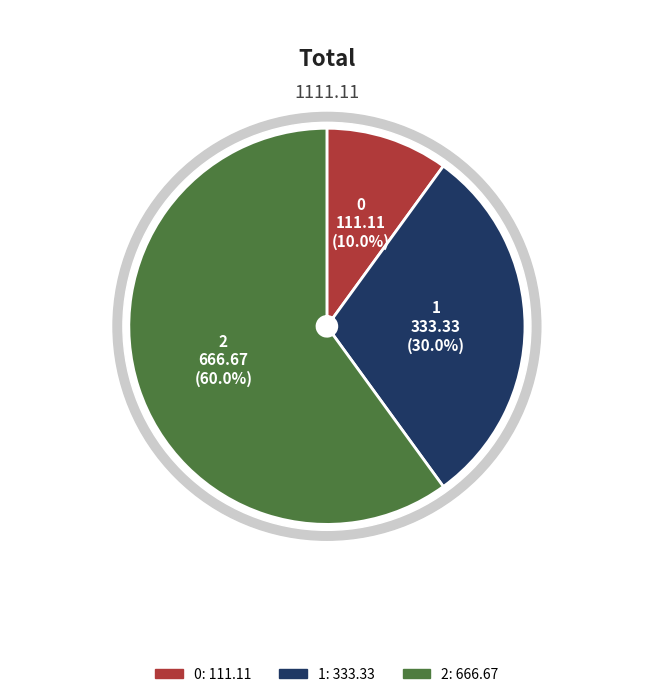

The 1 slice represents 30% of the pie. True or false?

True